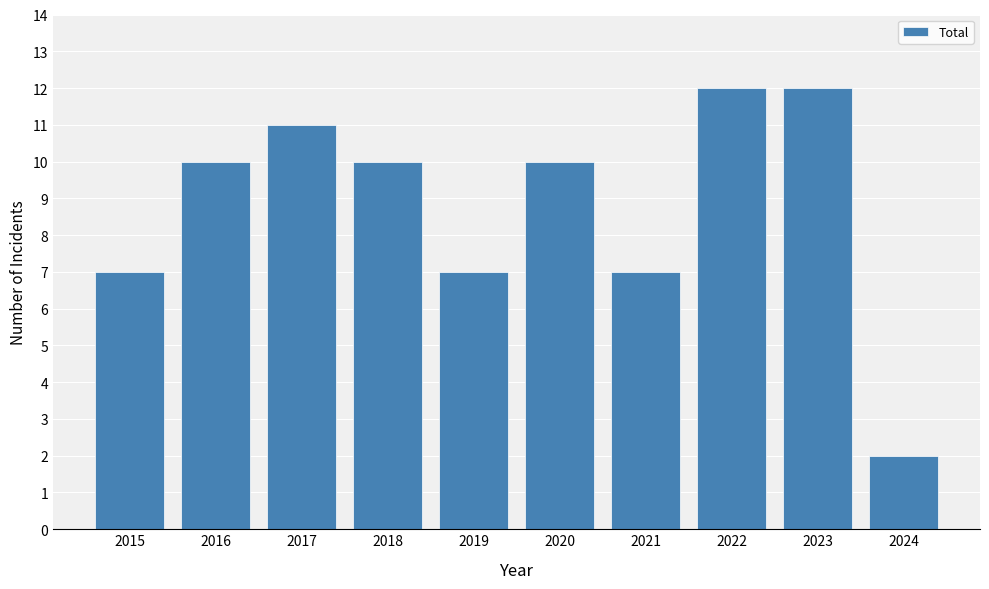

Which label corresponds to the smallest value in the chart?

2024